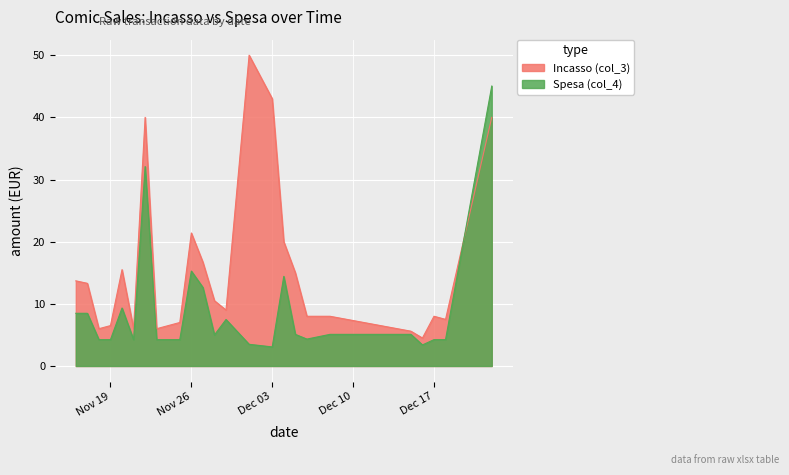

What is the value of the Spesa (col_4) point at the 5th from the left?

9.3